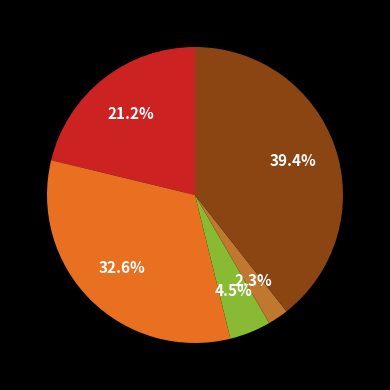

Does any single category account for the majority?

No